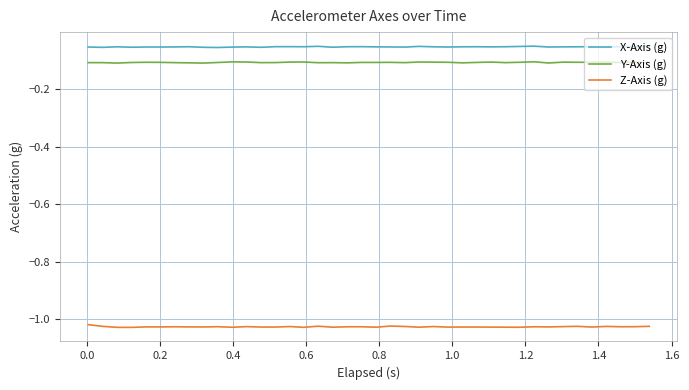

True or false: X-Axis (g) and Z-Axis (g) cross at least once.

False